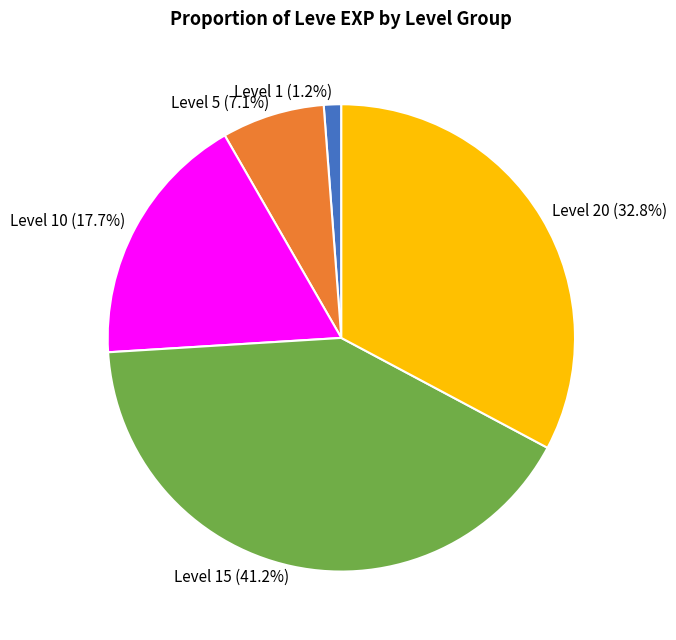

Approximately how many times larger is the value at Level 5 (7.1%) compared to Level 1 (1.2%)?

5.9